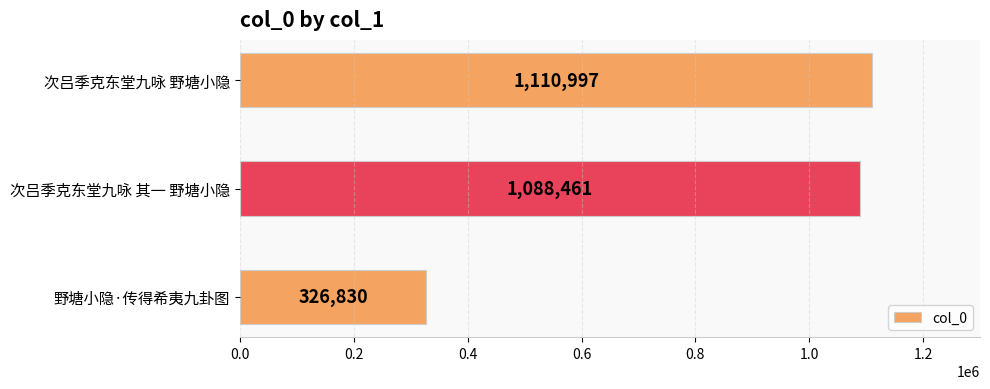

Reading top to bottom, extract all data points from this chart.

次吕季克东堂九咏 野塘小隐=1110997	次吕季克东堂九咏 其一 野塘小隐=1088461	野塘小隐·传得希夷九卦图=326830